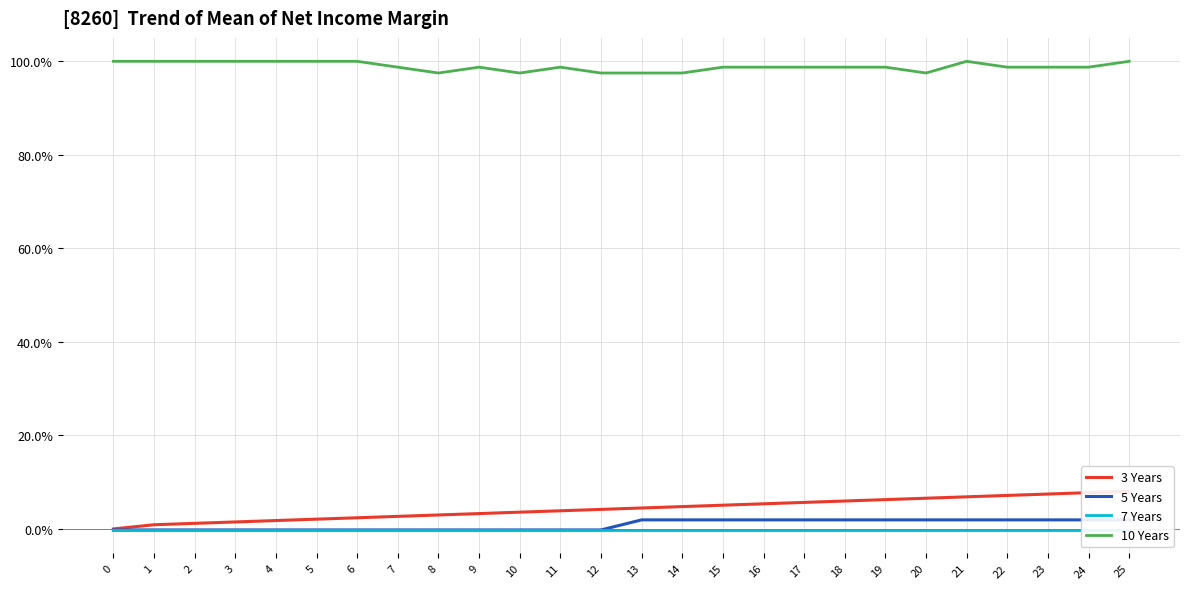

What is the total value across all series at 20?

1.1